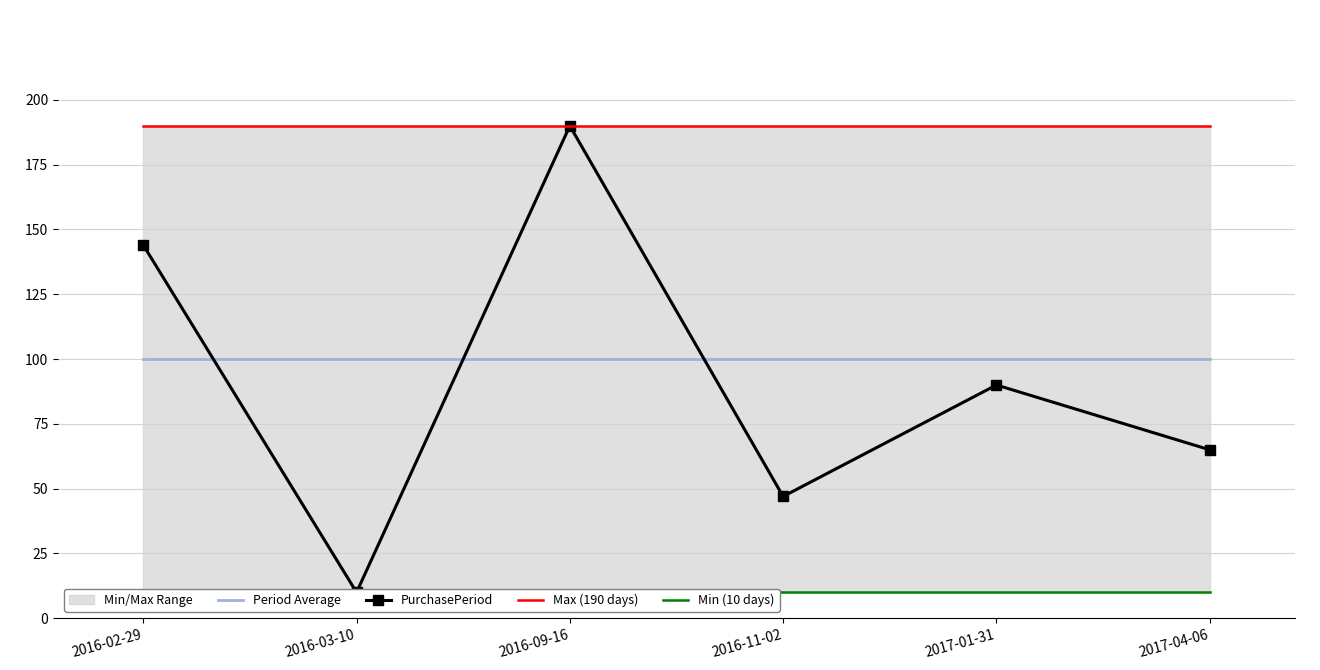

Reading left to right, transcribe all the data shown in this chart.

Period Average: 2016-02-29=100	2016-03-10=100	2016-09-16=100	2016-11-02=100	2017-01-31=100	2017-04-06=100
PurchasePeriod: 2016-02-29=144	2016-03-10=10	2016-09-16=190	2016-11-02=47	2017-01-31=90	2017-04-06=65
Max (190 days): 2016-02-29=190	2016-03-10=190	2016-09-16=190	2016-11-02=190	2017-01-31=190	2017-04-06=190
Min (10 days): 2016-02-29=10	2016-03-10=10	2016-09-16=10	2016-11-02=10	2017-01-31=10	2017-04-06=10